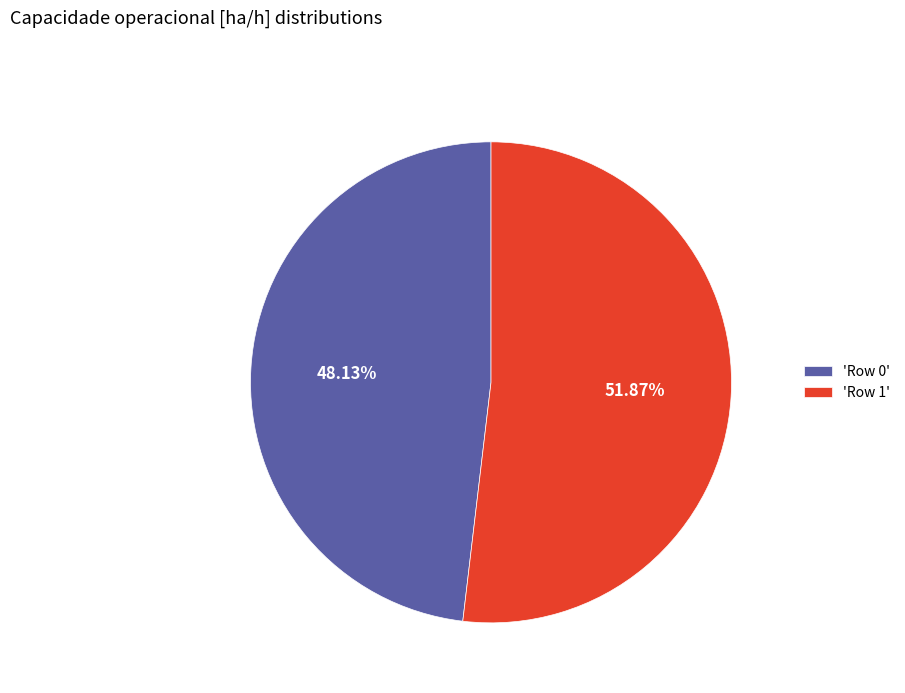

How many slices are in this pie chart?

2